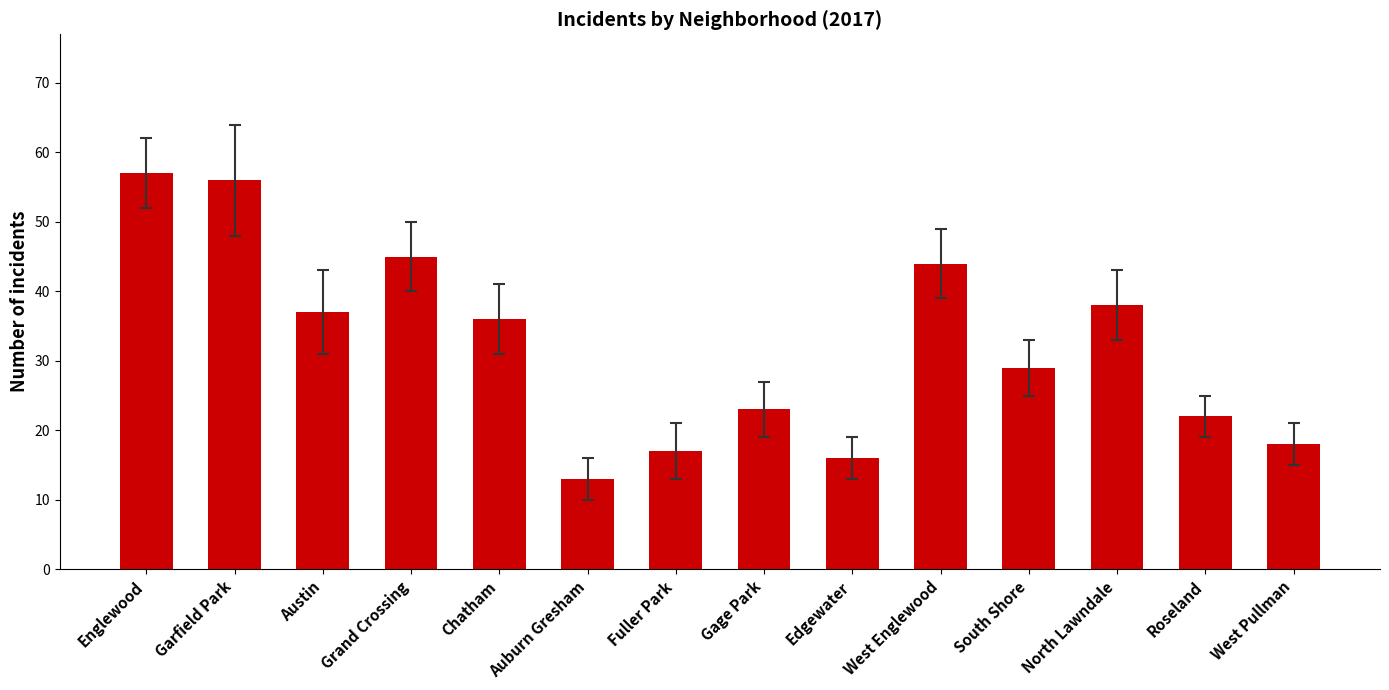

How many series are shown in this chart?

1